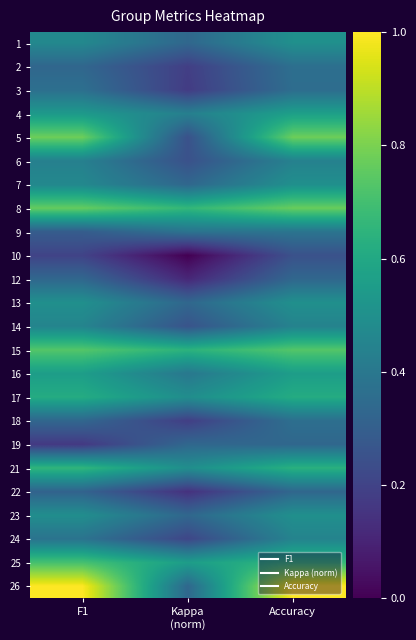

Reading left to right, transcribe all the data shown in this chart.

1: F1=0.5	Kappa
(norm)=0.3	Accuracy=0.5
2: F1=0.3	Kappa
(norm)=0.2	Accuracy=0.4
3: F1=0.4	Kappa
(norm)=0.2	Accuracy=0.4
4: F1=0.5	Kappa
(norm)=0.4	Accuracy=0.6
5: F1=0.8	Kappa
(norm)=0.2	Accuracy=0.8
6: F1=0.4	Kappa
(norm)=0.2	Accuracy=0.4
7: F1=0.5	Kappa
(norm)=0.3	Accuracy=0.5
8: F1=0.8	Kappa
(norm)=0.7	Accuracy=0.8
9: F1=0.3	Kappa
(norm)=0.4	Accuracy=0.4
10: F1=0.2	Kappa
(norm)=0.0	Accuracy=0.2
12: F1=0.3	Kappa
(norm)=0.1	Accuracy=0.3
13: F1=0.5	Kappa
(norm)=0.3	Accuracy=0.5
14: F1=0.5	Kappa
(norm)=0.3	Accuracy=0.4
15: F1=0.7	Kappa
(norm)=0.6	Accuracy=0.7
16: F1=0.6	Kappa
(norm)=0.4	Accuracy=0.6
17: F1=0.6	Kappa
(norm)=0.5	Accuracy=0.6
18: F1=0.3	Kappa
(norm)=0.2	Accuracy=0.4
19: F1=0.2	Kappa
(norm)=0.3	Accuracy=0.3
21: F1=0.7	Kappa
(norm)=0.5	Accuracy=0.6
22: F1=0.3	Kappa
(norm)=0.1	Accuracy=0.3
23: F1=0.5	Kappa
(norm)=0.3	Accuracy=0.5
24: F1=0.4	Kappa
(norm)=0.2	Accuracy=0.4
25: F1=0.7	Kappa
(norm)=0.6	Accuracy=0.7
26: F1=1.0	Kappa
(norm)=0.3	Accuracy=1.0